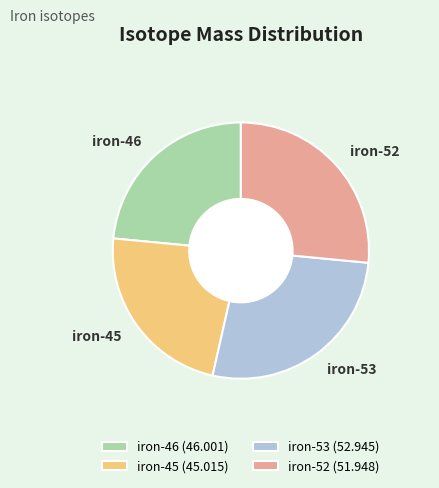

Which slice is the largest?

iron-53